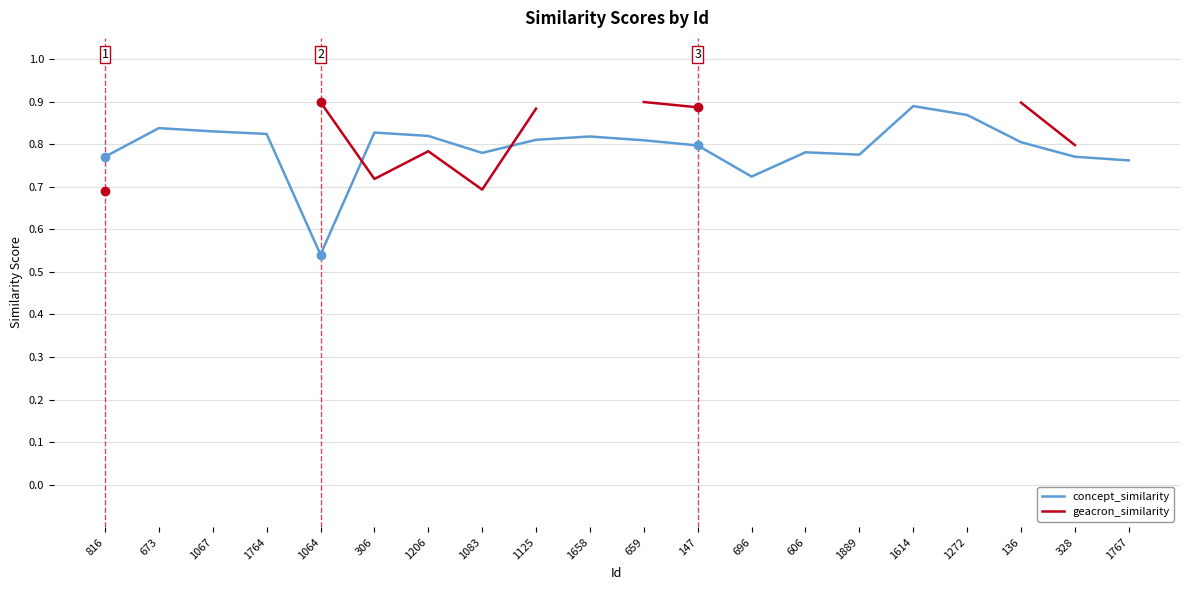

At which category does the chart reach its peak across all series?

659